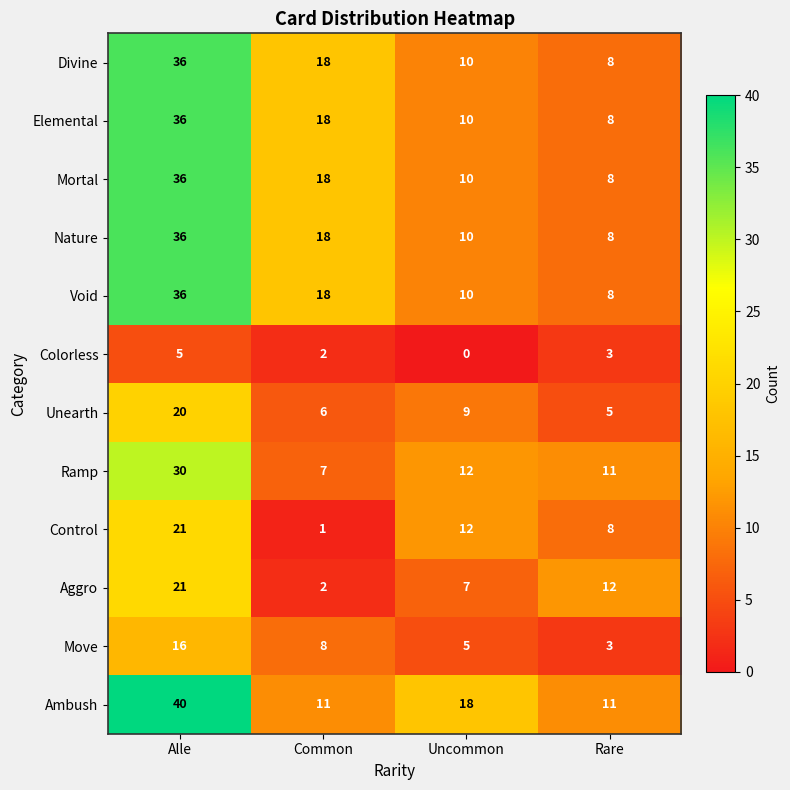

What is the difference between the second highest and minimum values in the Divine series?

10